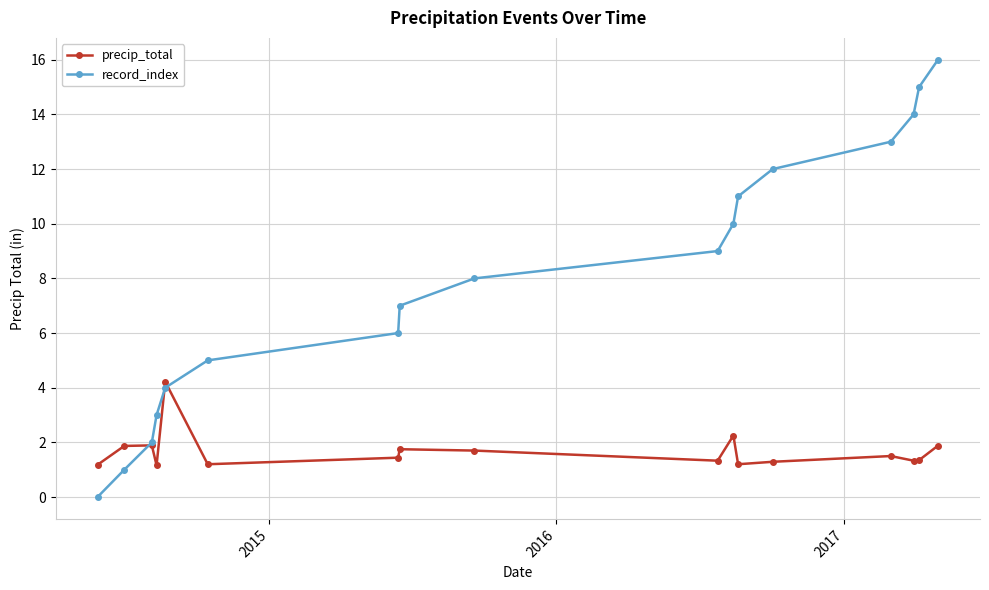

Which series has the largest total across all categories?

record_index